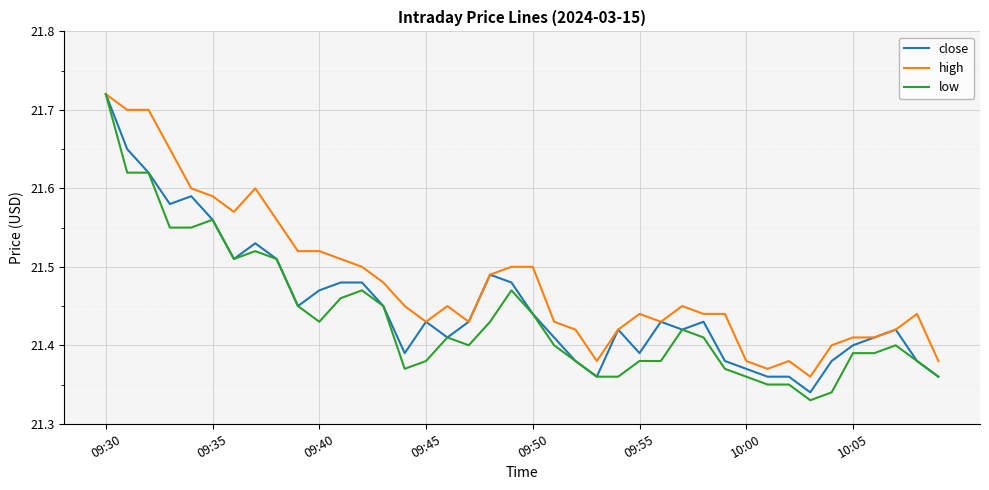

Which series has the largest range (max minus min)?

low